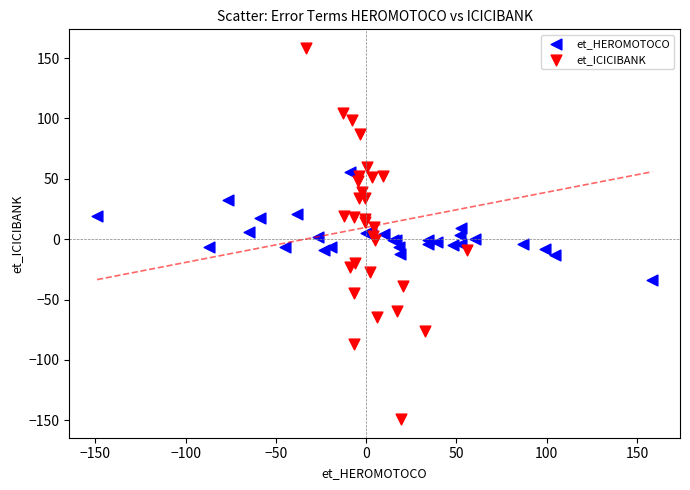

Which series reaches the minimum Y coordinate?

et_ICICIBANK